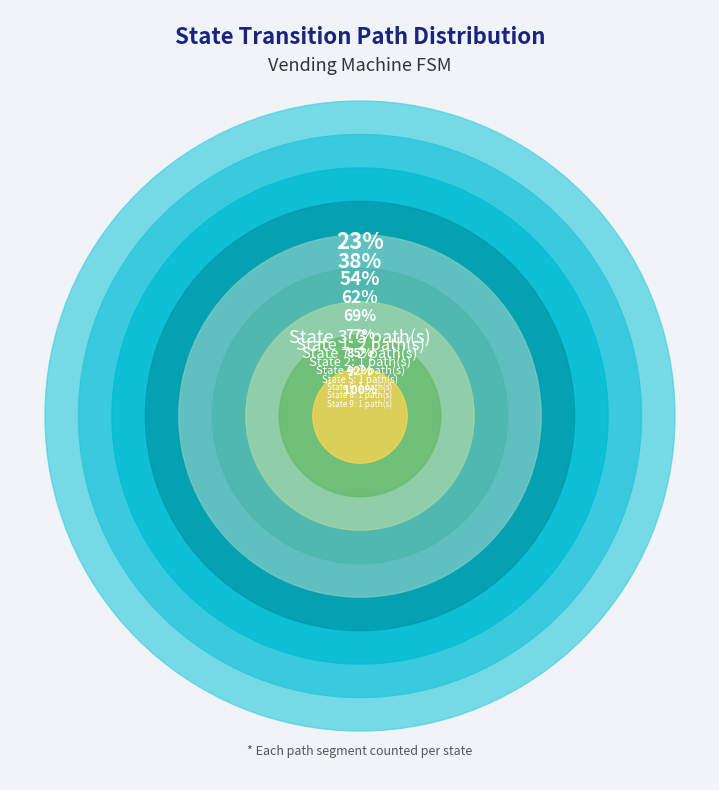

Does any single category account for the majority?

No